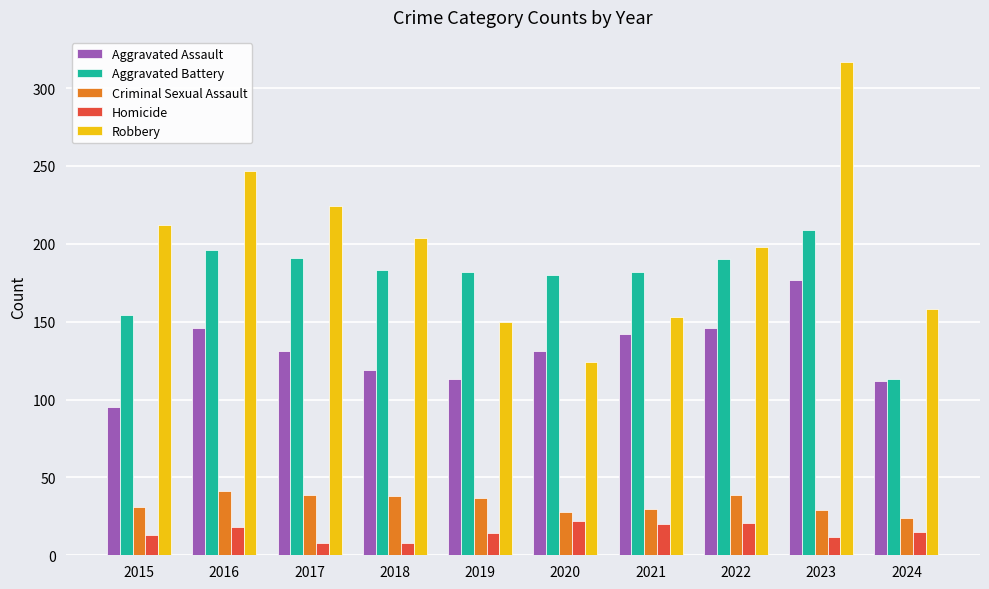

The value of Robbery at 2017 is 330. True or false?

False